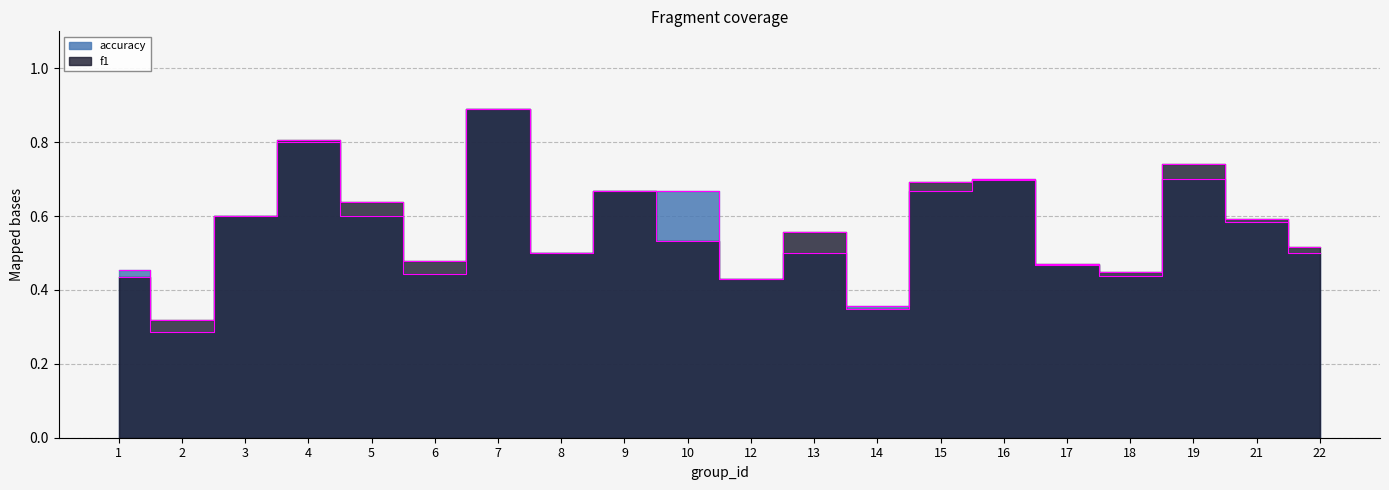

At how many categories does at least one series exceed 0?

20